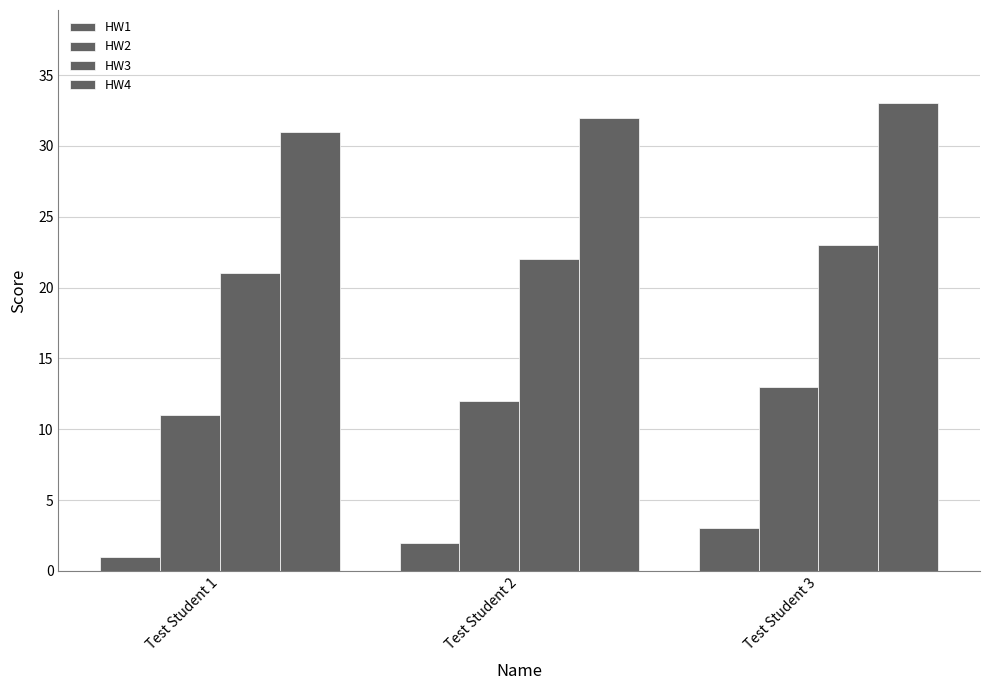

How many groups of bars are there?

3